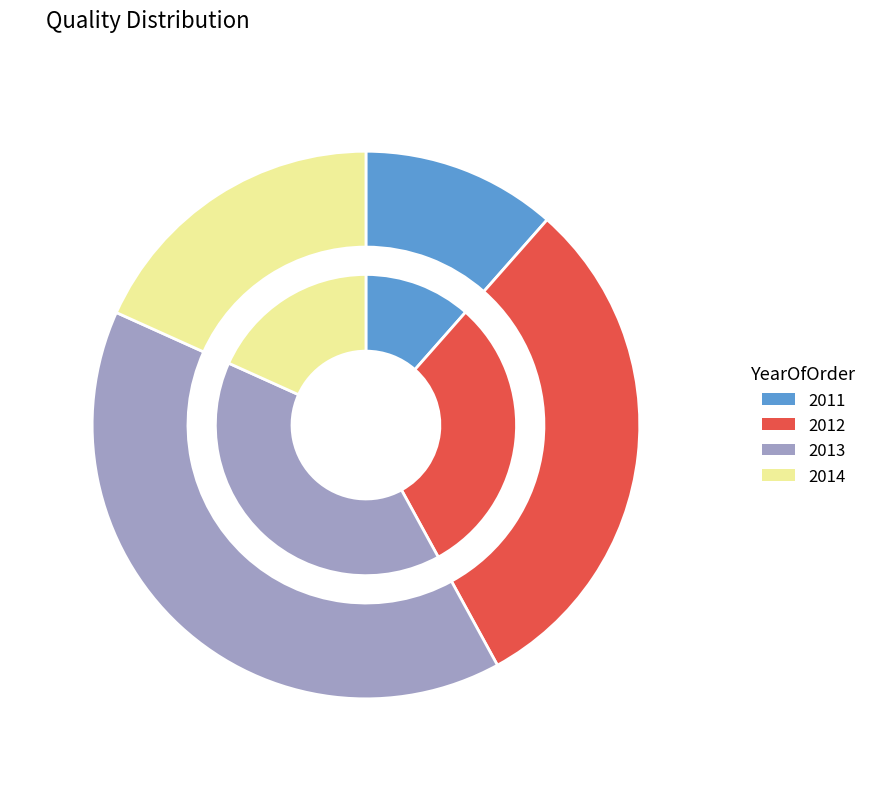

To the nearest percent, what is the difference between the largest and smallest slice percentages?

28%